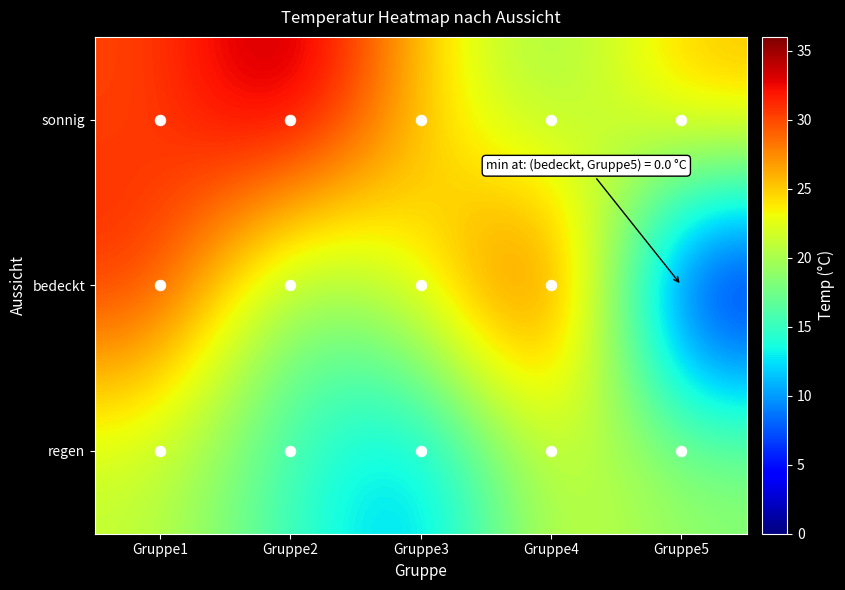

What is the maximum value shown in the chart?

36